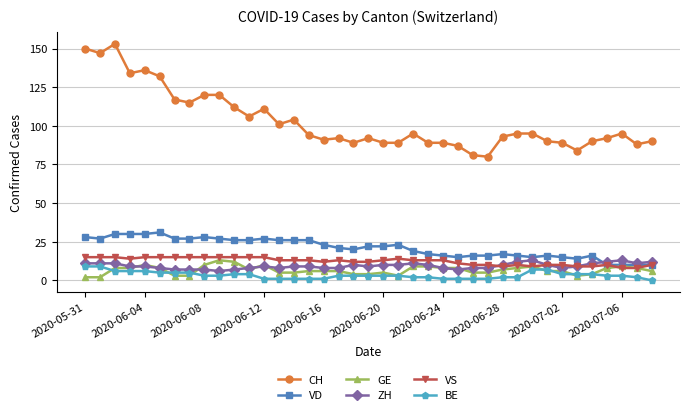

What is the minimum value for VS?

8